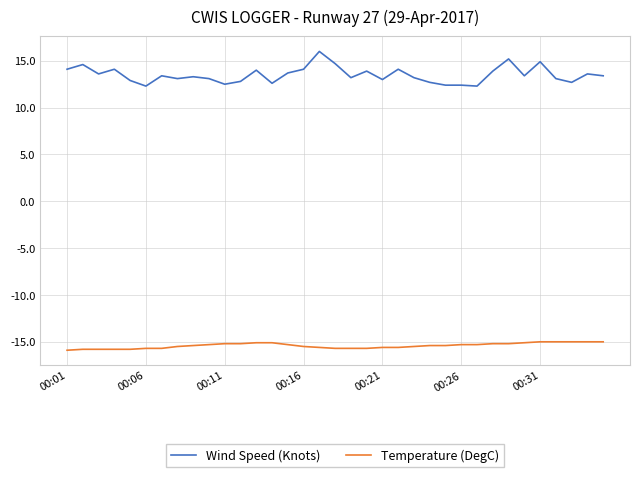

True or false: Temperature (DegC) and Wind Speed (Knots) intersect in this chart.

False